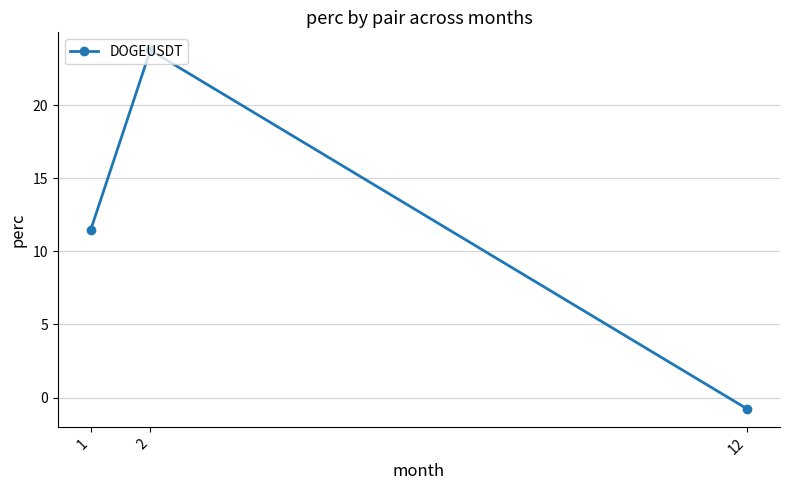

What is the sum of the values at 12 and 1?

10.7